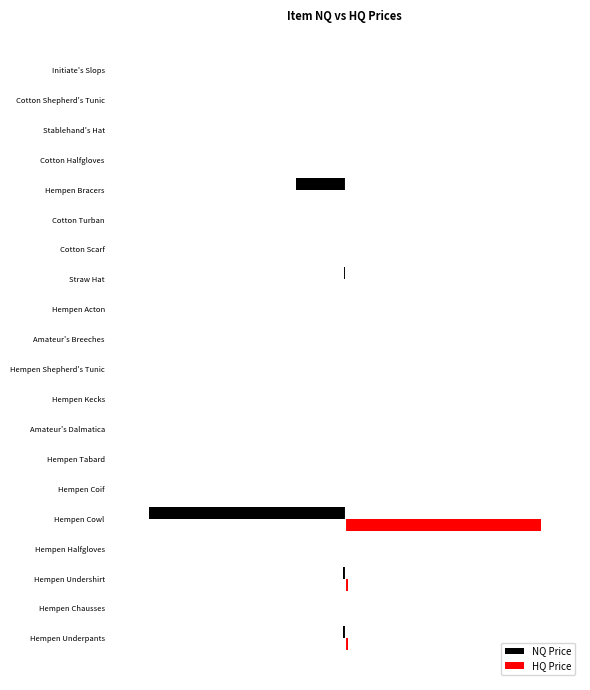

What are all the series names shown in the legend?

NQ Price, HQ Price